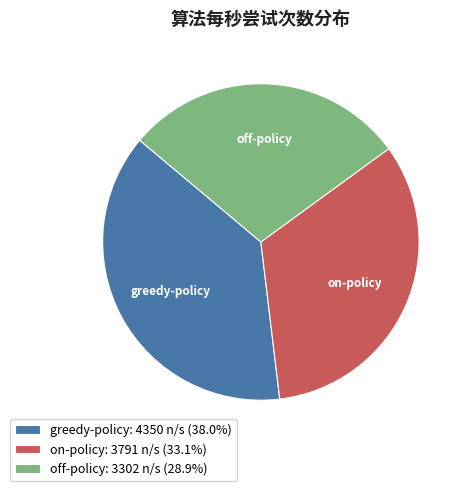

The greedy-policy slice represents 38% of the pie. True or false?

True